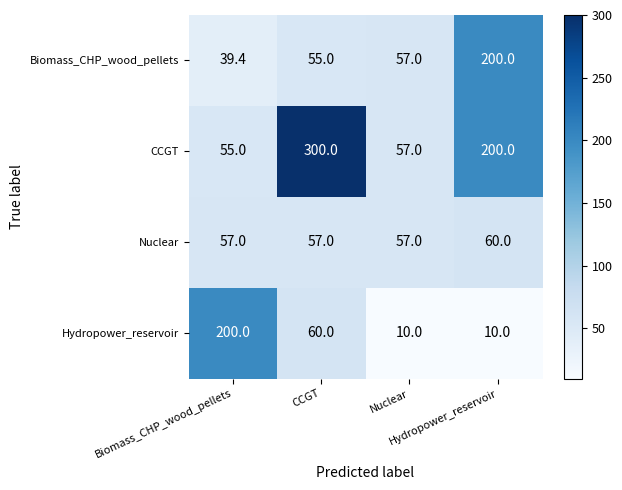

What is the greatest value displayed?

300.0